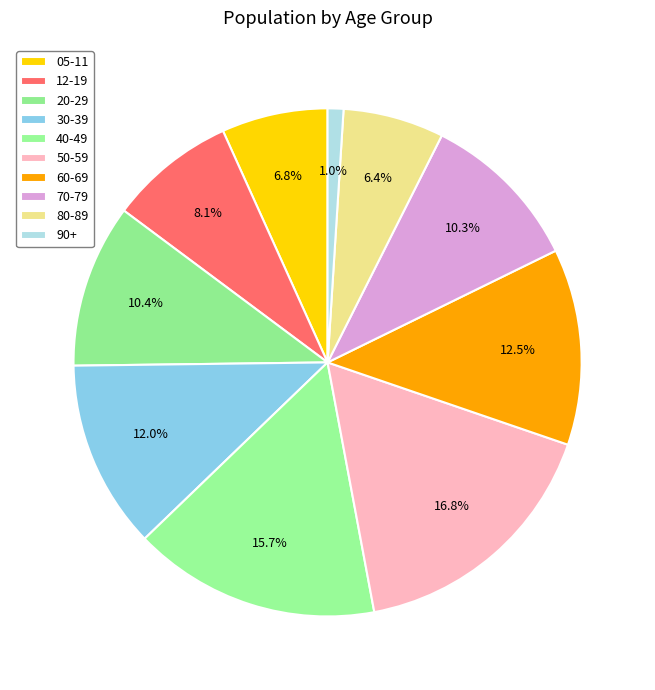

What percentage is NOT represented by 40-49?

84.3%